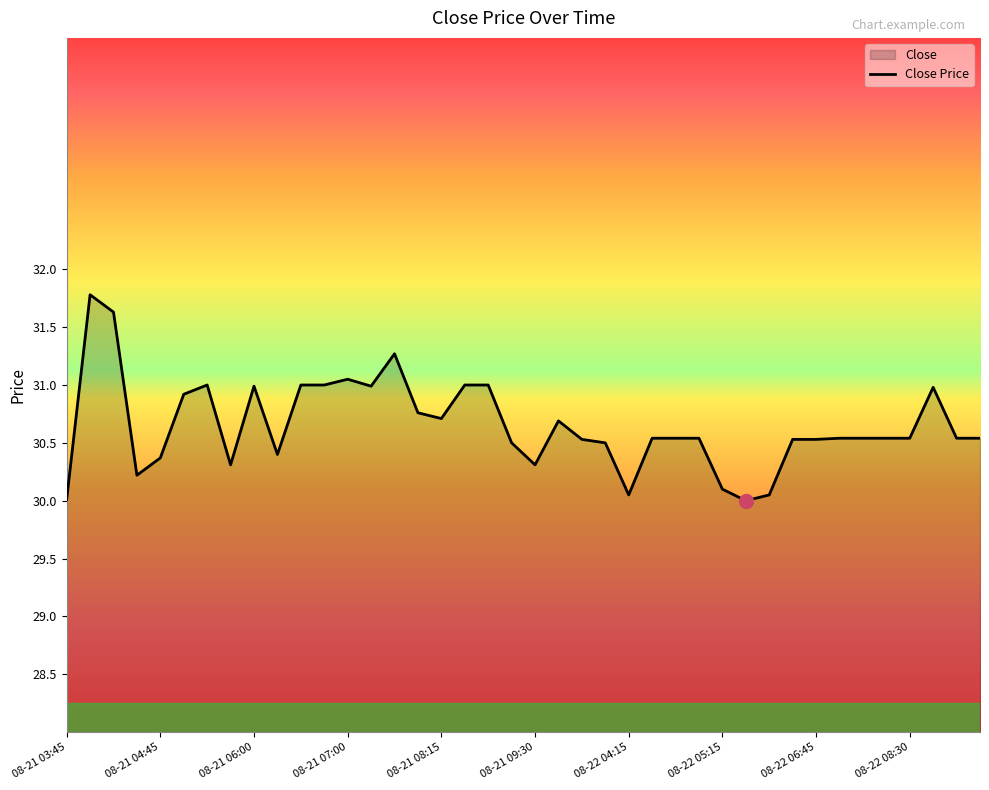

What is the greatest value displayed?

31.8